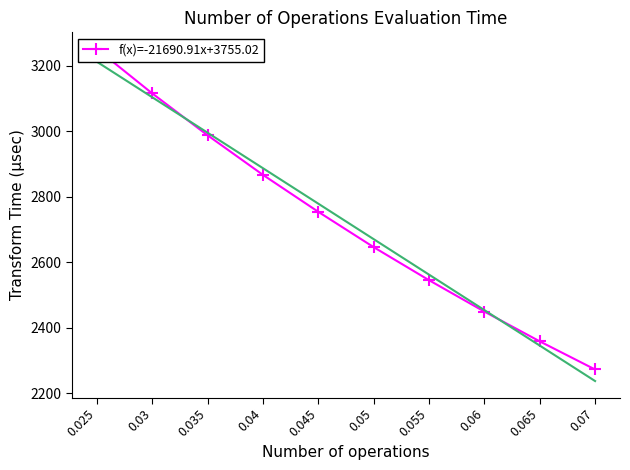

Count the number of values greater than 2754.

4